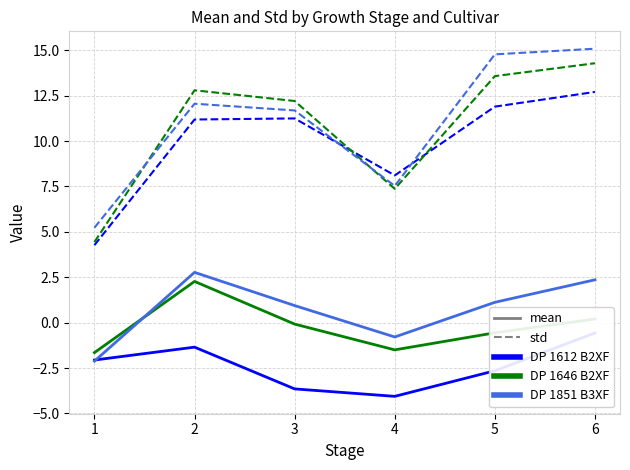

What are all the series names shown in the legend?

DP 1612 B2XF mean, DP 1612 B2XF std, DP 1646 B2XF mean, DP 1646 B2XF std, DP 1851 B3XF mean, DP 1851 B3XF std